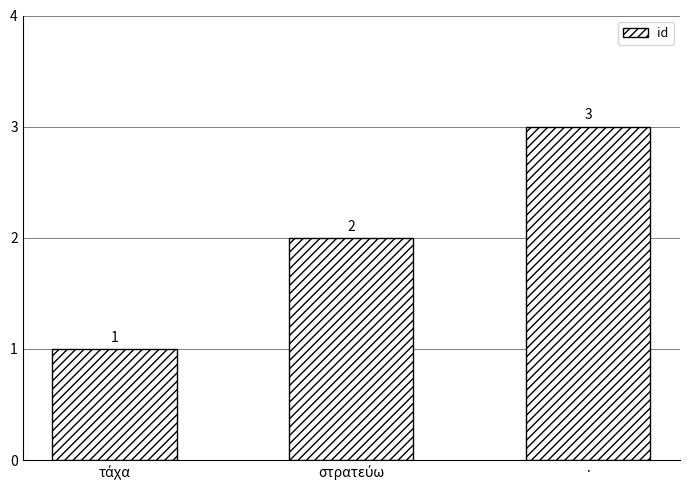

How many values are below 2?

1